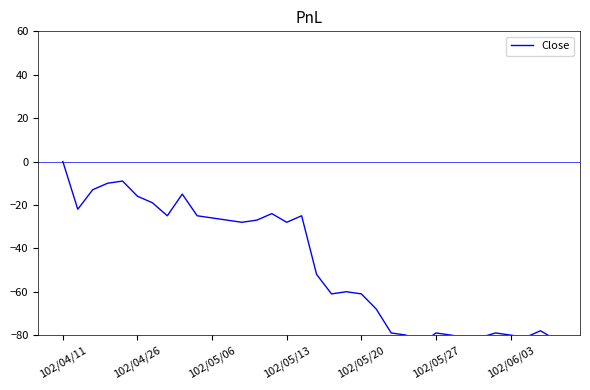

Which has a higher value, 13 or 27?

13